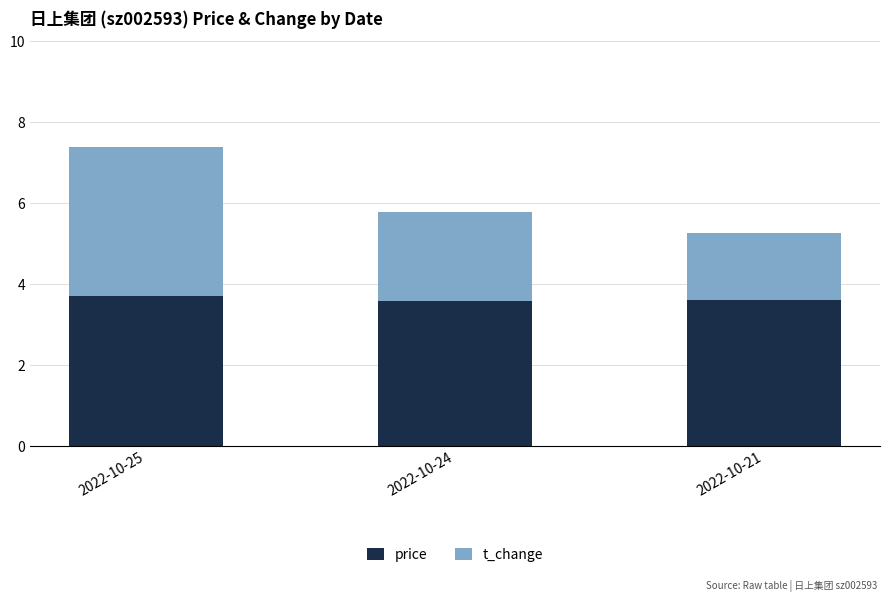

What is the lowest value of the price series?

3.6